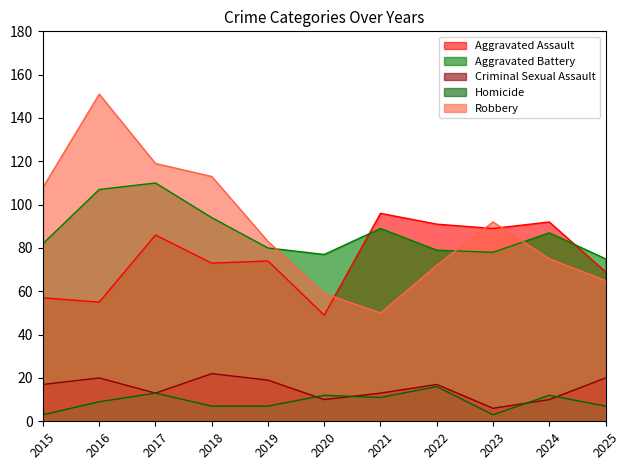

List the labels in order of Criminal Sexual Assault value, largest first.

2018, 2016, 2025, 2019, 2015, 2022, 2017, 2021, 2020, 2024, 2023